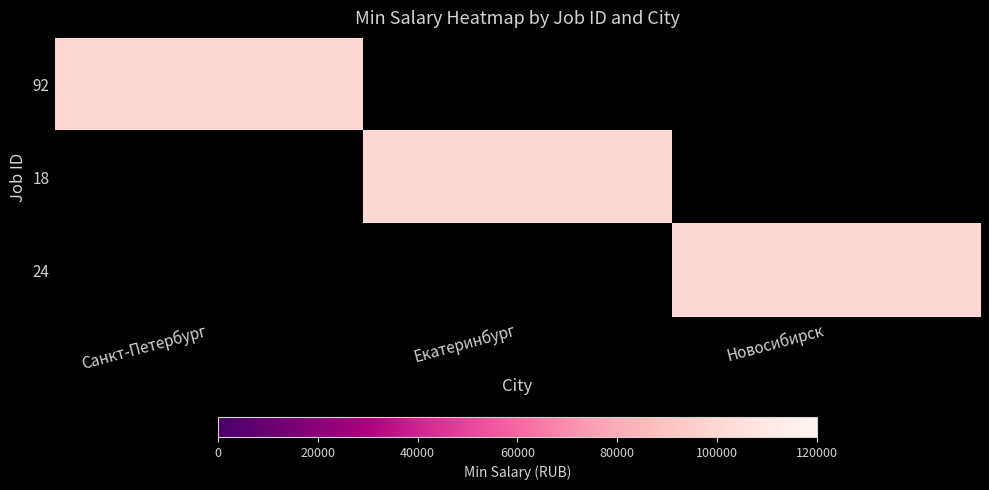

At which category does the chart reach its peak across all series?

Санкт-Петербург